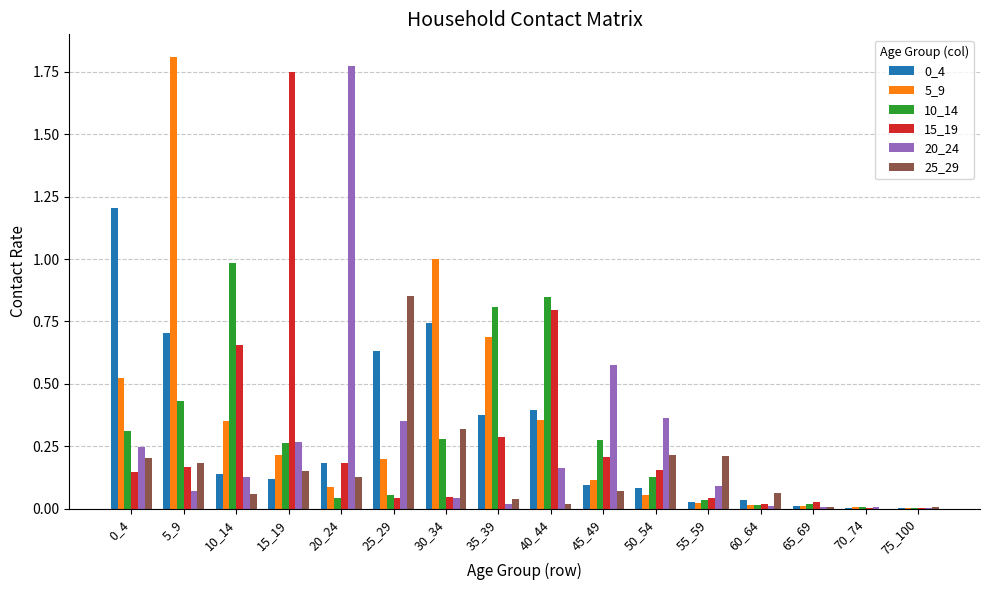

What is the sum of the 25_29 values at 25_29 and 30_34?

1.2